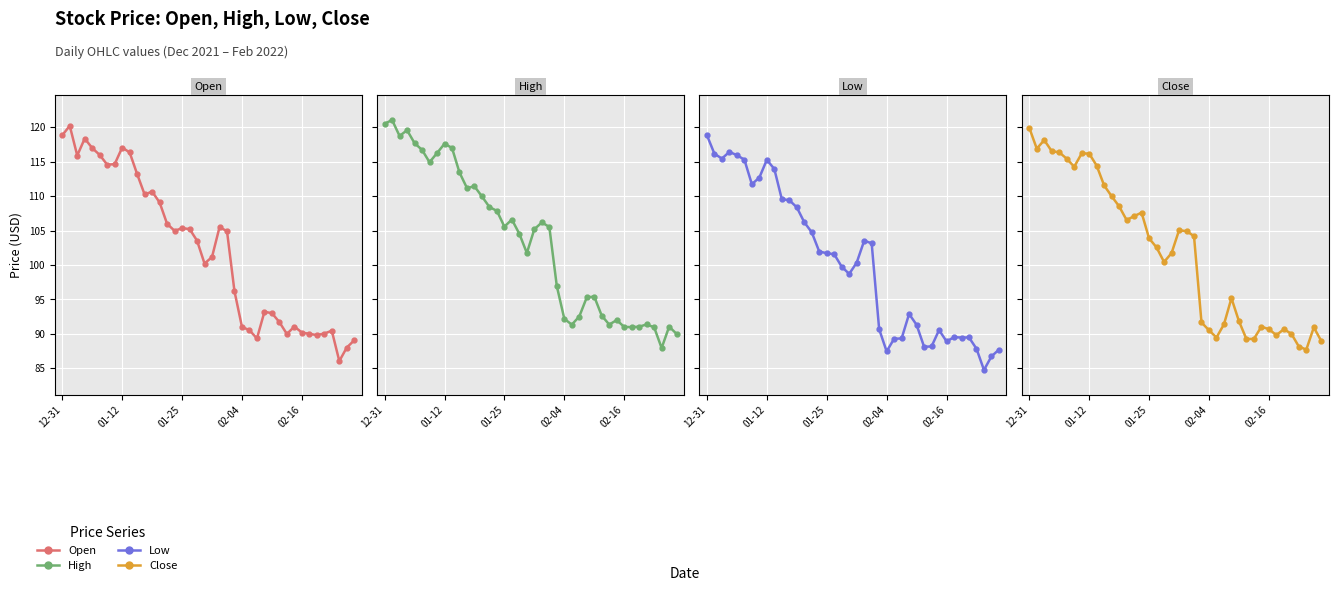

What is the sum of the Low values at 15 and 38?

188.7